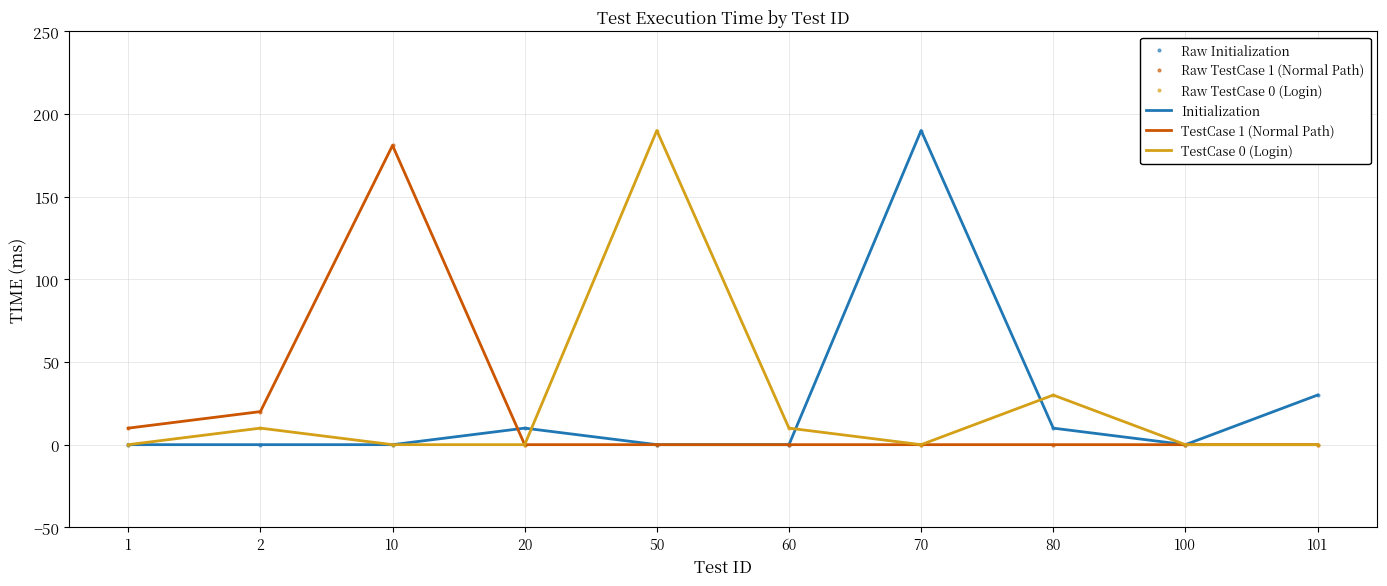

True or false: TestCase 0 (Login) has more than 1 interior local peaks.

True